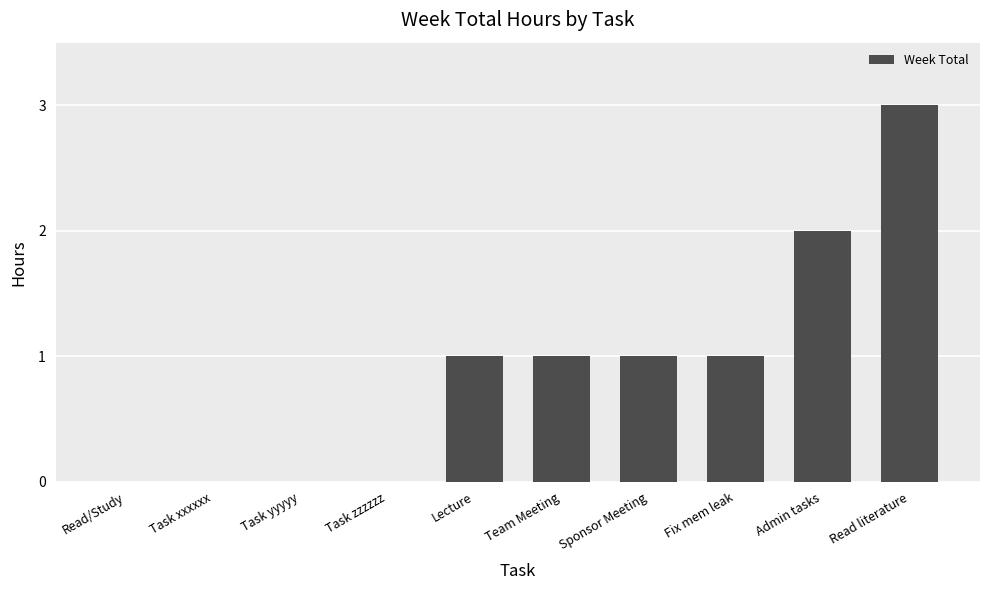

Approximately how many times larger is the value at Read literature compared to Admin tasks?

1.5